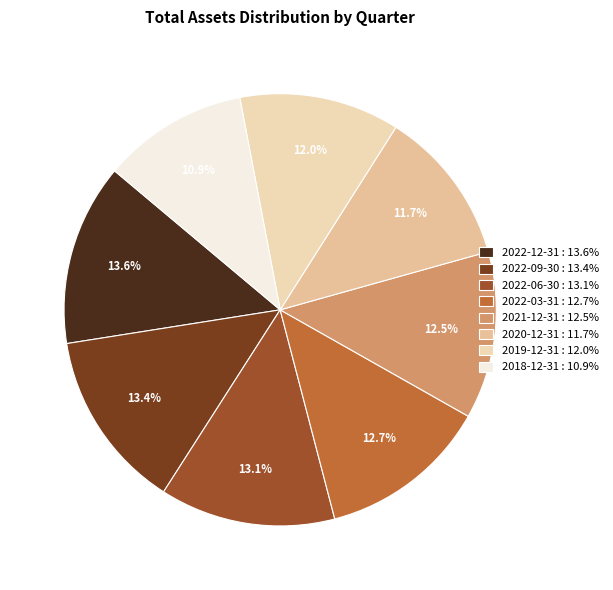

How many slices are in this pie chart?

8